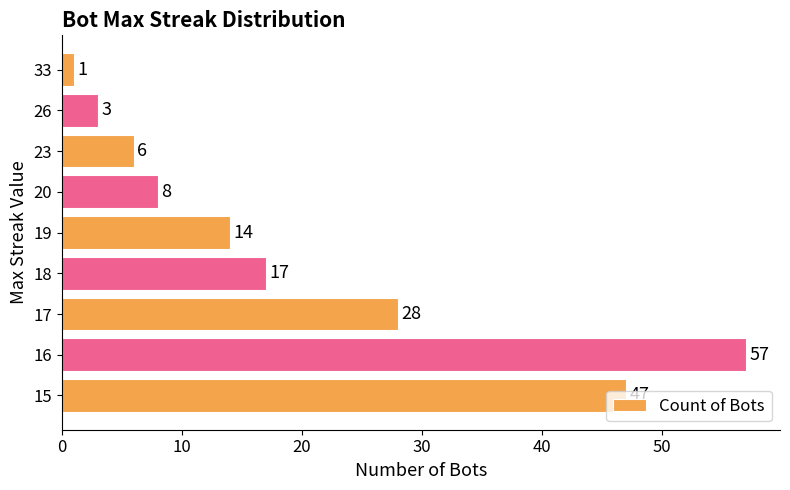

What is the minimum value shown in the chart?

1